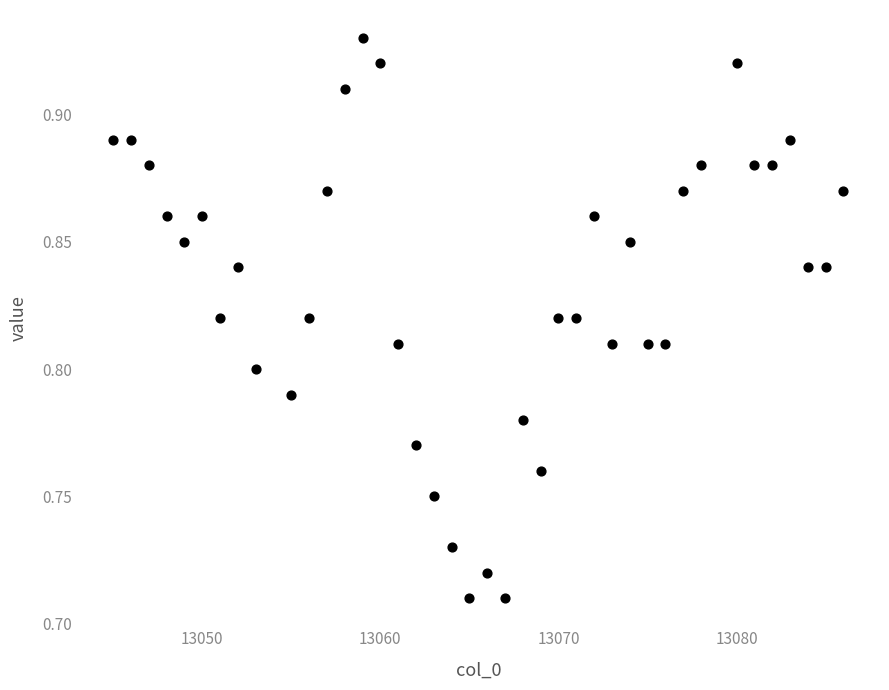

What is the range of X values (max minus min)?

41.0